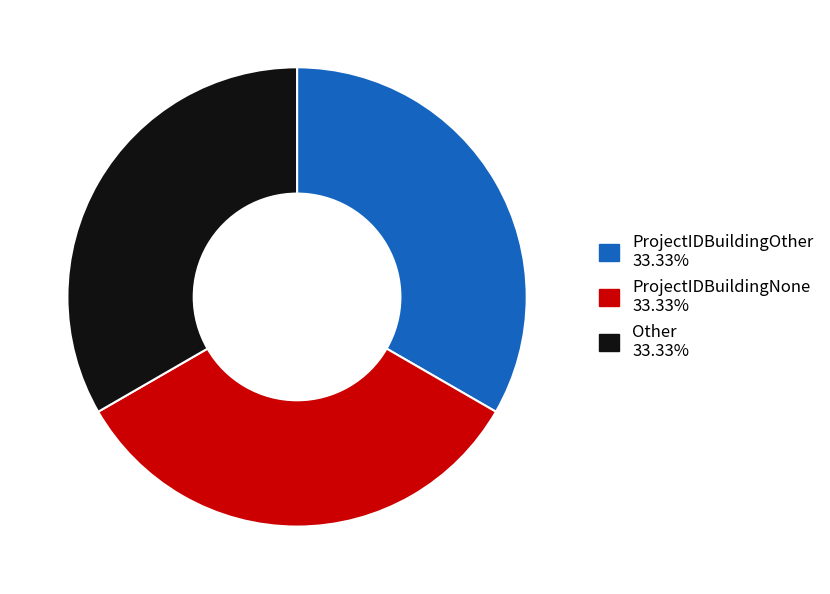

Does any single category account for the majority?

No